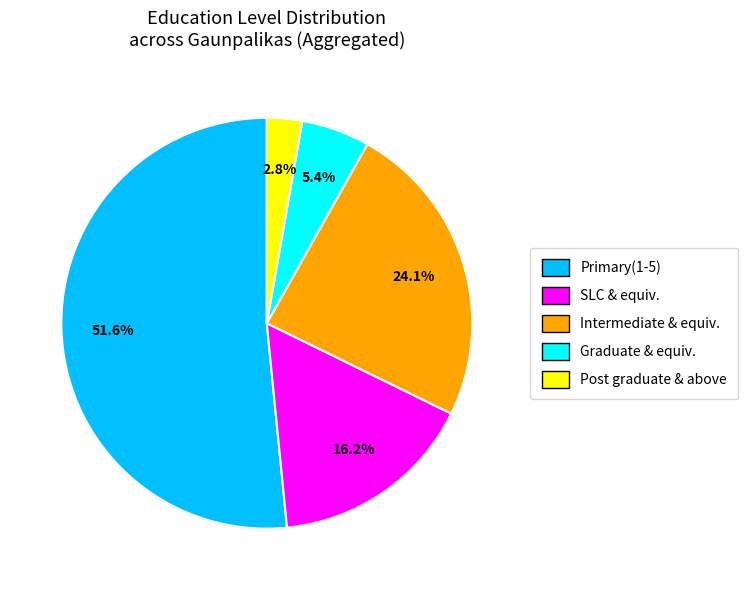

Count the number of slices in the pie.

5